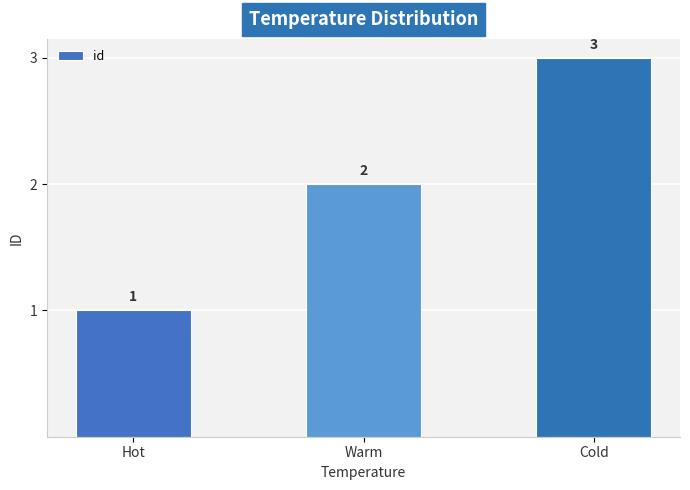

Reading left to right, list all the values displayed in this chart.

1	2	3